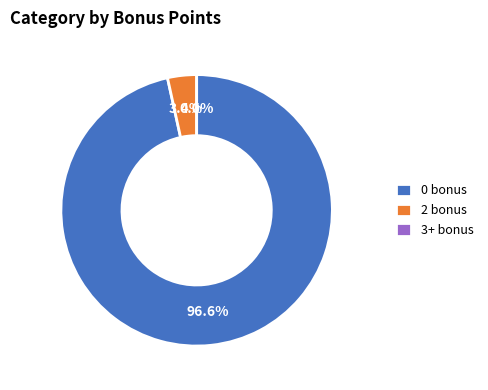

Is there a majority slice in this chart?

Yes